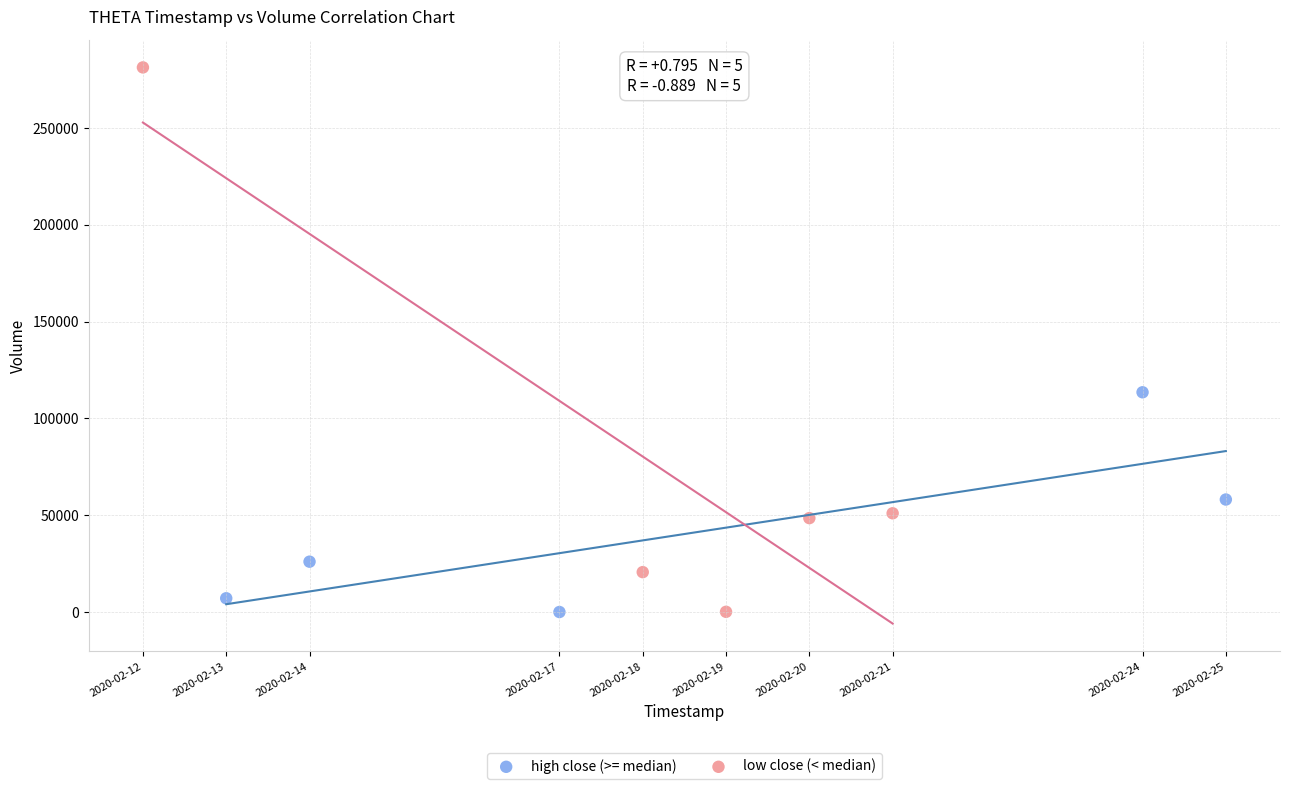

Which series has the widest spread of Y values?

low close (< median)